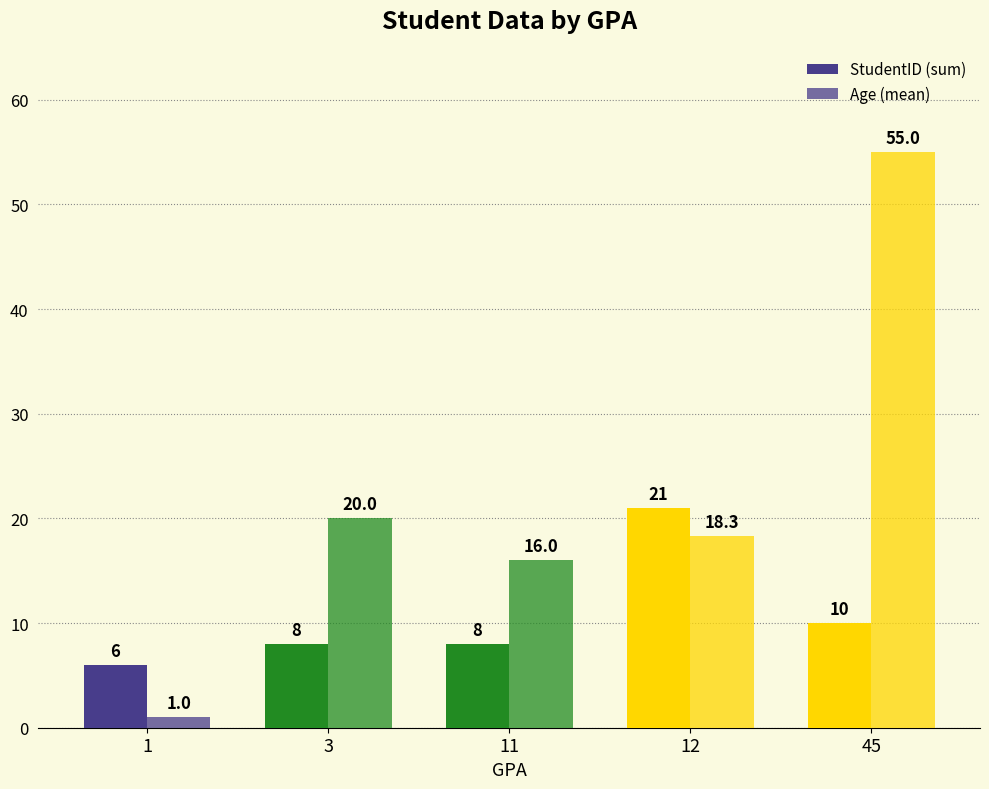

How many values in the StudentID (sum) series are below 8?

1